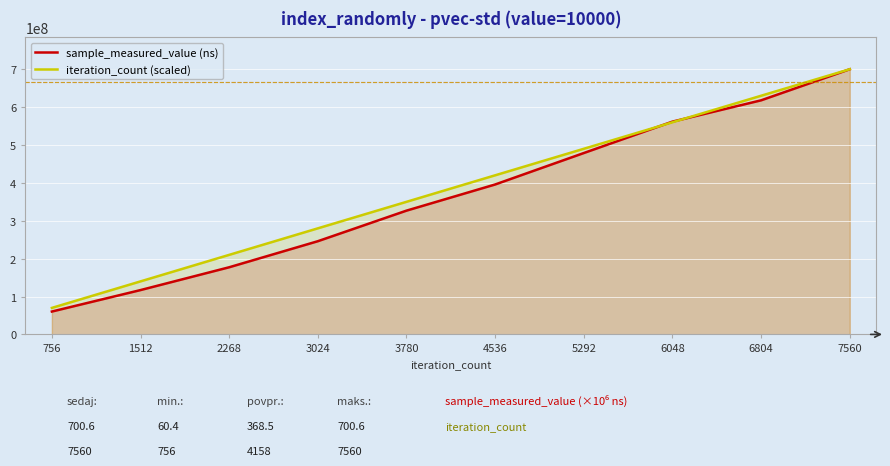

The value of sample_measured_value (ns) at 756 is 60420055.0. True or false?

True